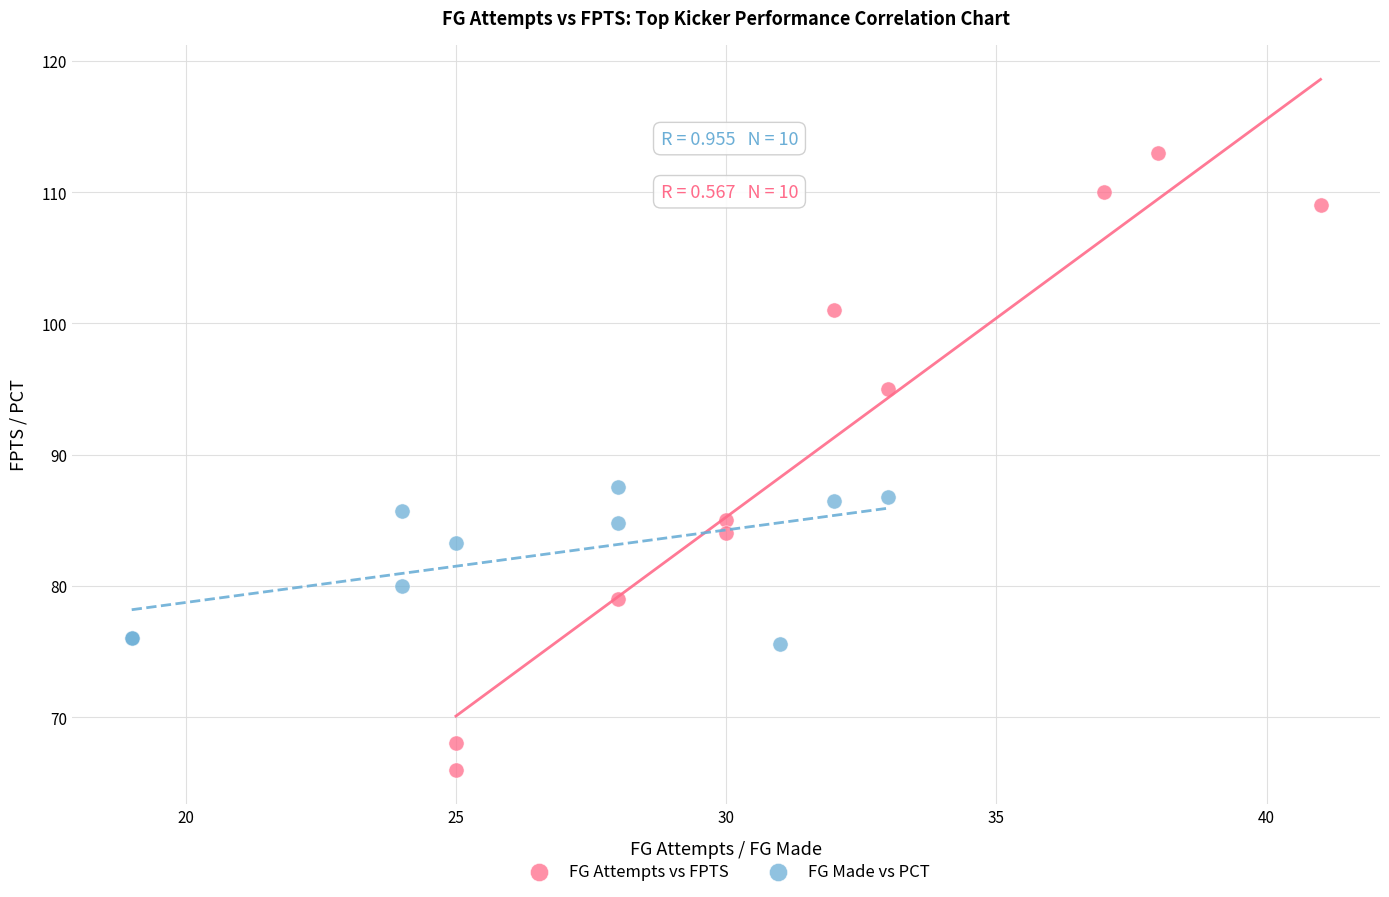

Which series contains the highest Y value?

FG Attempts vs FPTS